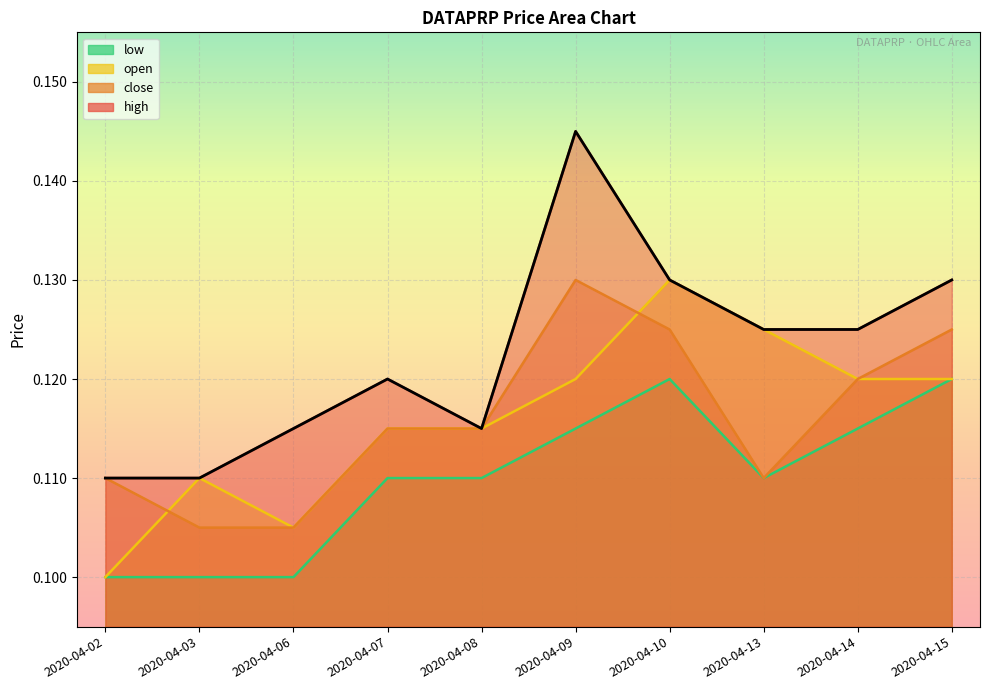

True or false: high and low intersect in this chart.

False